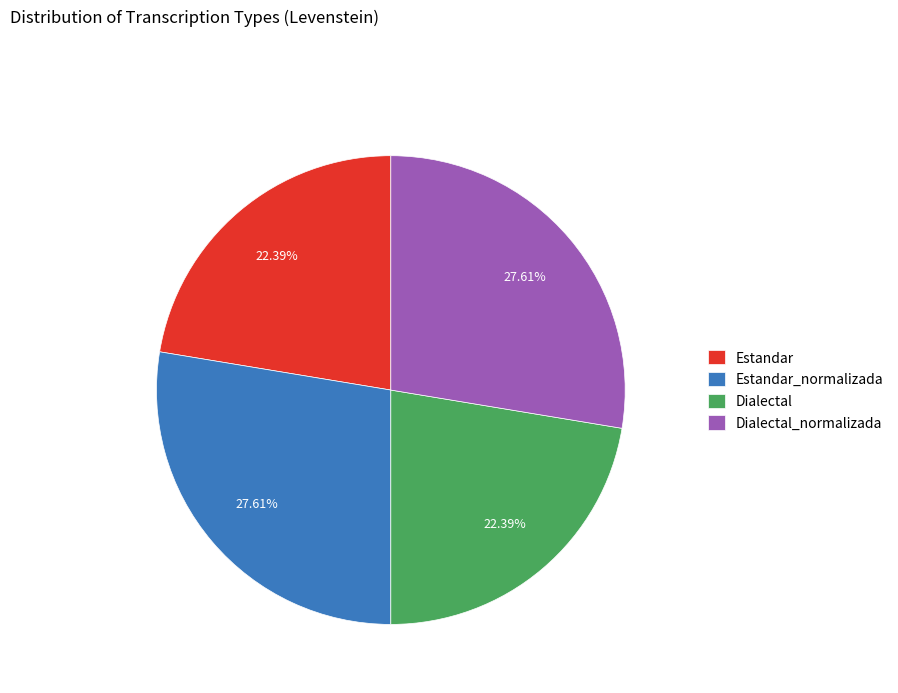

The Dialectal_normalizada slice represents 13% of the pie. True or false?

False